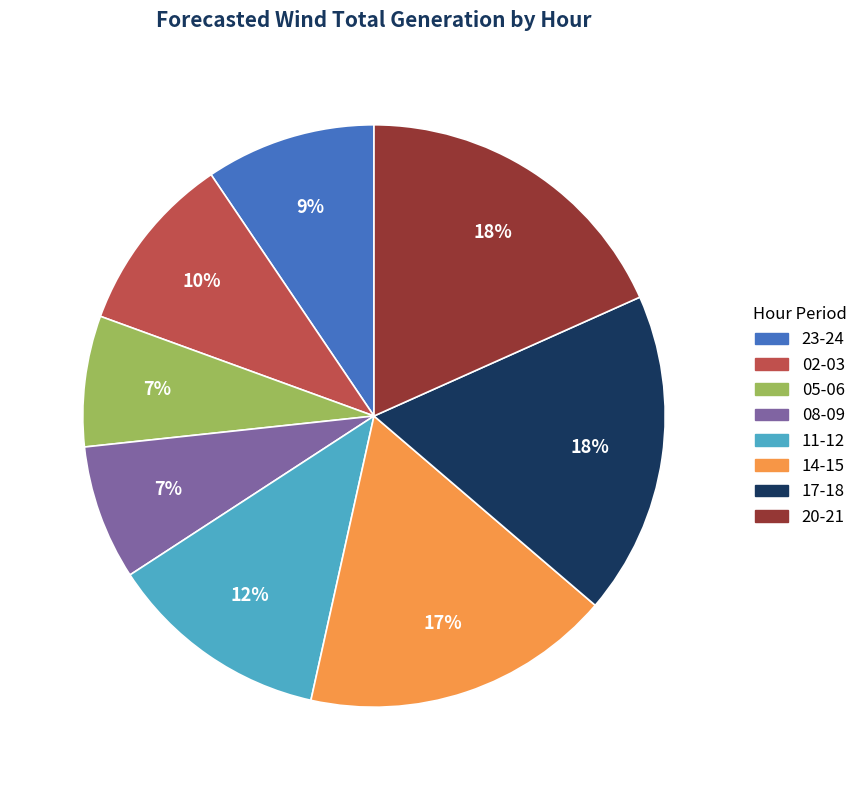

To the nearest percent, what is the difference between the largest and smallest slice percentages?

11%